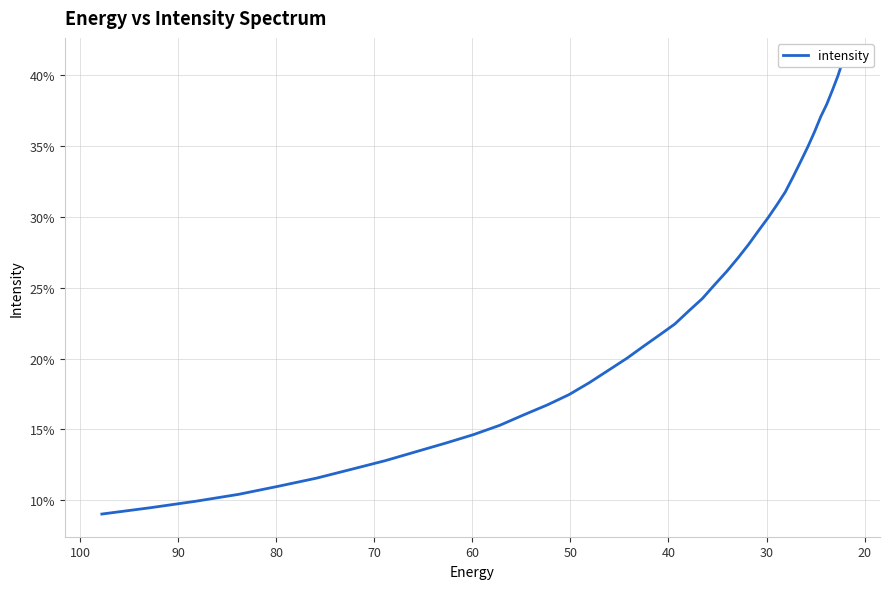

Reading left to right, transcribe all the data shown in this chart.

0.1	0.1	0.1	0.1	0.1	0.1	0.1	0.1	0.1	0.1	0.1	0.2	0.2	0.2	0.2	0.2	0.2	0.2	0.2	0.2	0.2	0.2	0.2	0.3	0.3	0.3	0.3	0.3	0.3	0.3	0.3	0.3	0.3	0.3	0.4	0.4	0.4	0.4	0.4	0.4